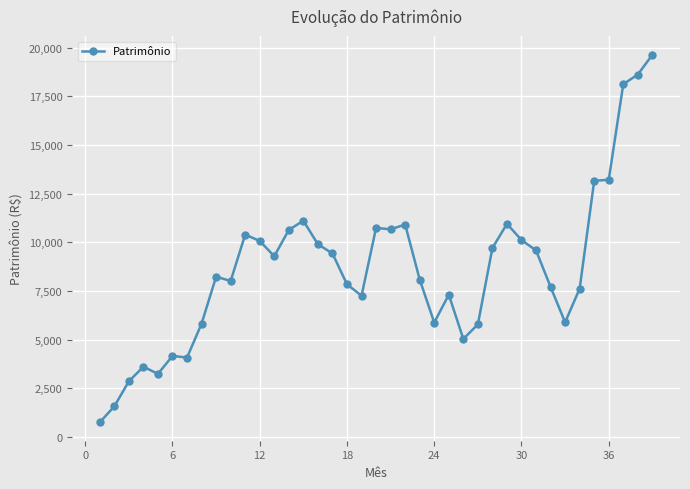

What is the value of the 28th point from the left?

9702.8